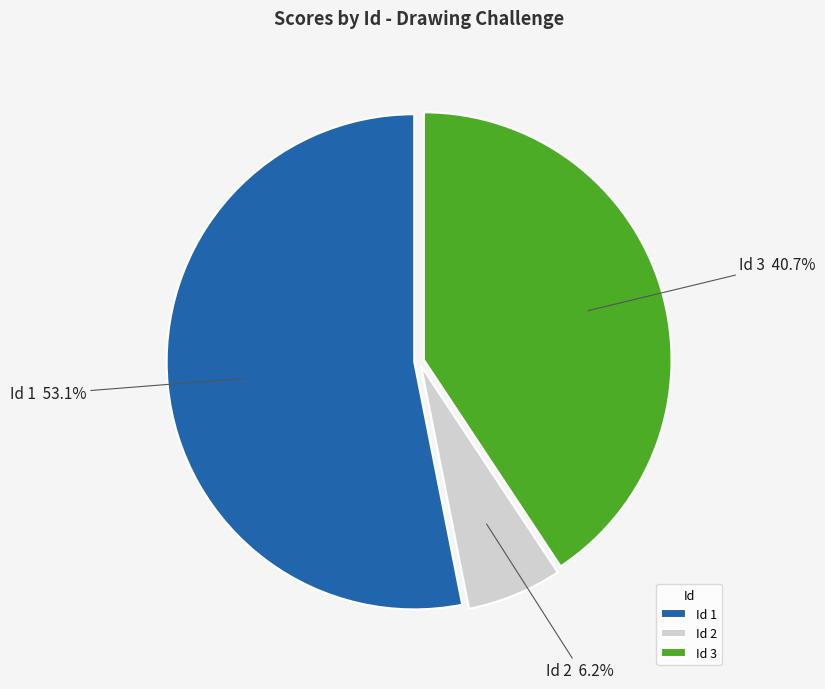

To the nearest percent, what is the difference between the largest and smallest slice percentages?

47%